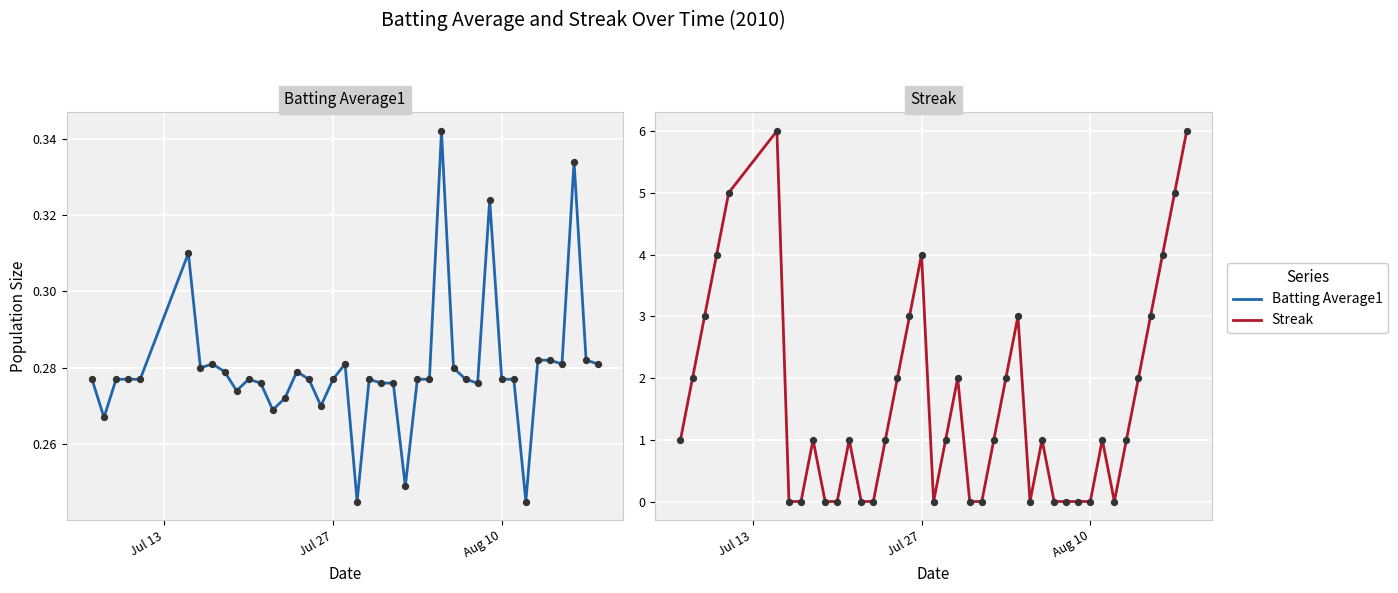

What are all the series names shown in the legend?

Batting Average1, Streak